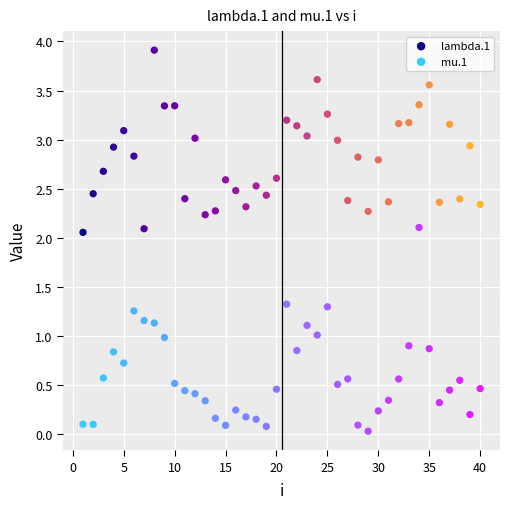

Which series contains the highest Y value?

lambda.1